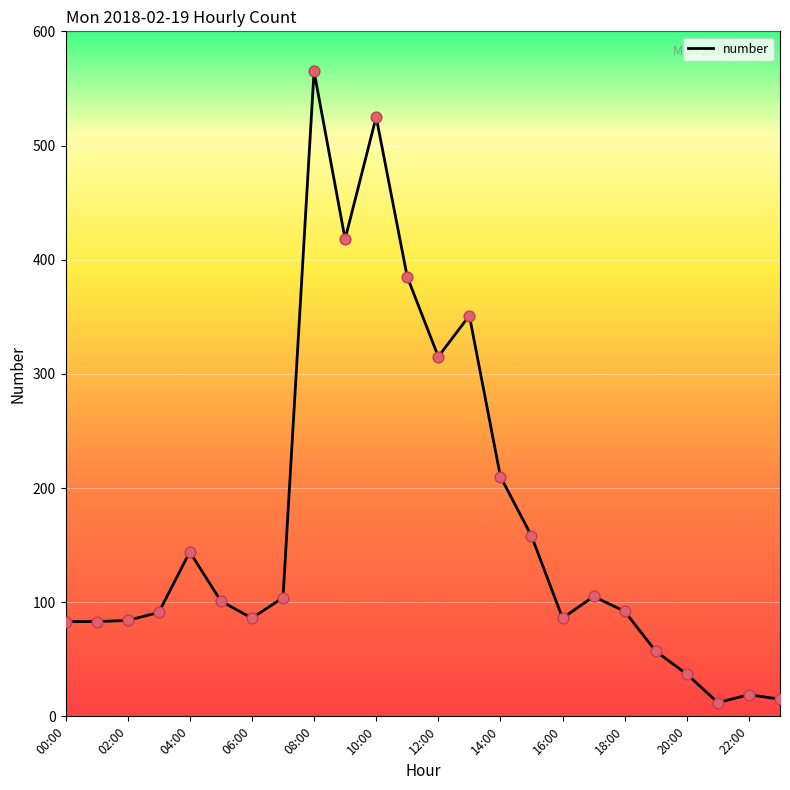

What is the minimum value shown in the chart?

12